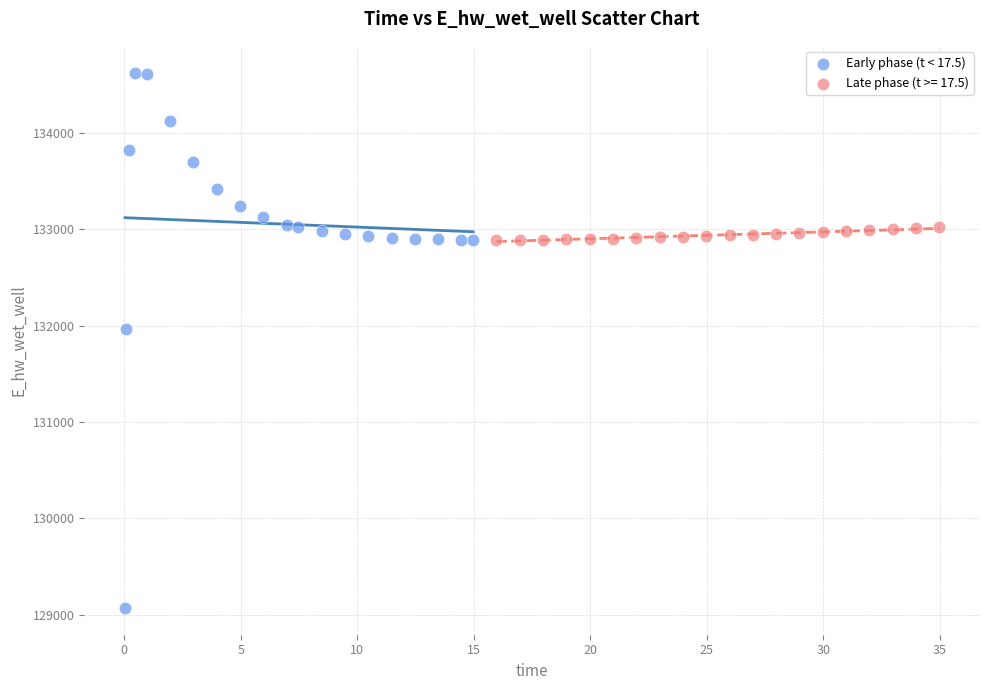

Which series contains the lowest Y value?

Early phase (t < 17.5)